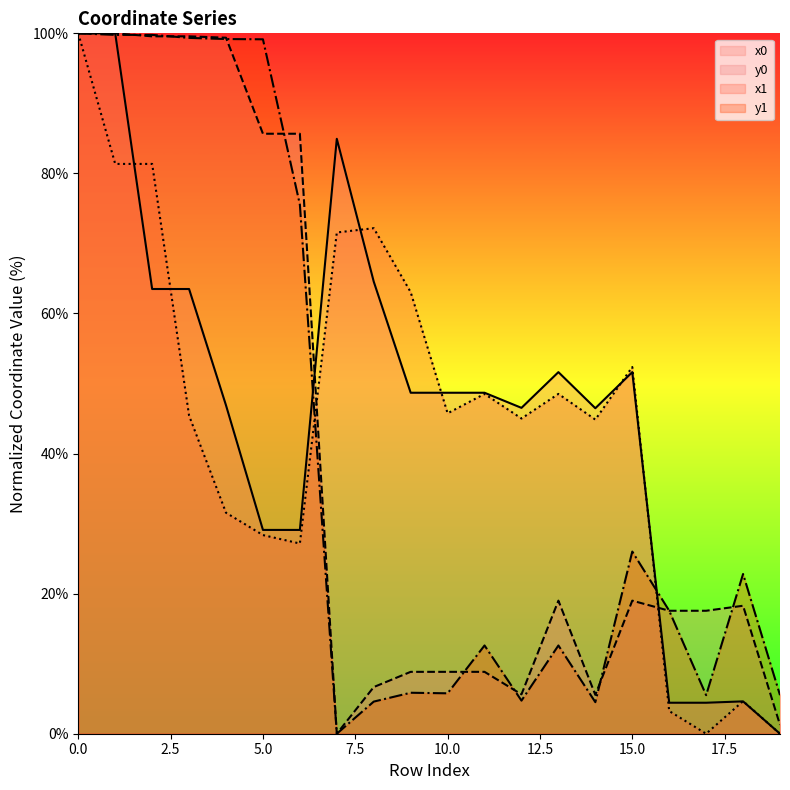

Reading left to right, what are all the values shown in this chart?

x0: 100.0	100.0	63.5	63.5	46.9	29.1	29.1	84.9	64.6	48.7	48.7	48.7	46.5	51.6	46.5	51.6	4.4	4.4	4.6	0.0
y0: 100.0	100.0	99.6	99.6	99.4	85.7	85.7	0.0	6.7	8.8	8.8	8.8	5.6	19.0	5.5	19.0	17.6	17.6	18.3	1.3
x1: 100.0	81.4	81.4	45.4	31.6	28.4	27.2	71.6	72.2	63.0	45.7	48.5	45.0	48.5	44.8	52.4	3.2	0.0	4.6	0.0
y1: 100.0	99.8	99.8	99.3	99.2	99.1	75.5	0.0	4.6	5.9	5.8	12.6	4.7	12.6	4.5	26.0	17.6	5.5	22.8	5.5